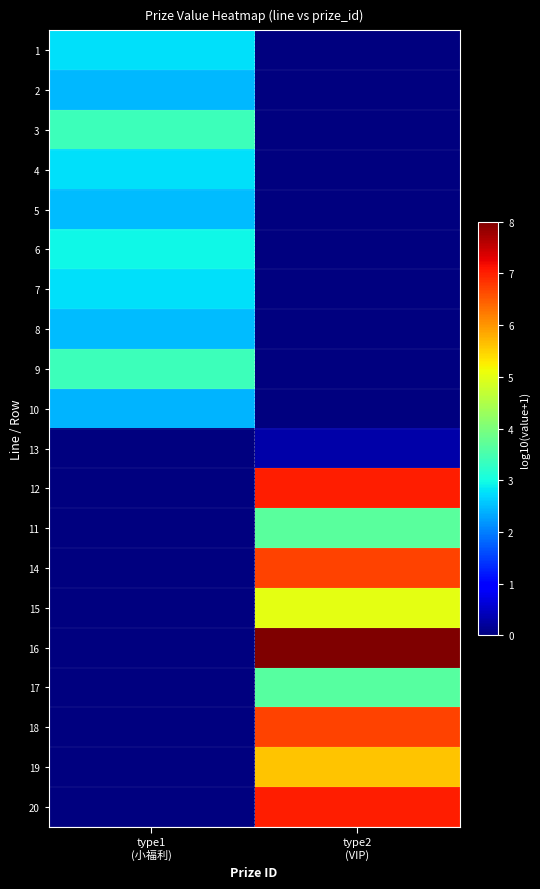

Reading left to right, extract all data points from this chart.

1: type1
(小福利)=2.8	type2
(VIP)=0.0
2: type1
(小福利)=2.5	type2
(VIP)=0.0
3: type1
(小福利)=3.4	type2
(VIP)=0.0
4: type1
(小福利)=2.8	type2
(VIP)=0.0
5: type1
(小福利)=2.5	type2
(VIP)=0.0
6: type1
(小福利)=3.0	type2
(VIP)=0.0
7: type1
(小福利)=2.8	type2
(VIP)=0.0
8: type1
(小福利)=2.5	type2
(VIP)=0.0
9: type1
(小福利)=3.4	type2
(VIP)=0.0
10: type1
(小福利)=2.4	type2
(VIP)=0.0
13: type1
(小福利)=0.0	type2
(VIP)=0.3
12: type1
(小福利)=0.0	type2
(VIP)=7.0
11: type1
(小福利)=0.0	type2
(VIP)=3.7
14: type1
(小福利)=0.0	type2
(VIP)=6.7
15: type1
(小福利)=0.0	type2
(VIP)=5.0
16: type1
(小福利)=0.0	type2
(VIP)=8.0
17: type1
(小福利)=0.0	type2
(VIP)=3.6
18: type1
(小福利)=0.0	type2
(VIP)=6.7
19: type1
(小福利)=0.0	type2
(VIP)=5.6
20: type1
(小福利)=0.0	type2
(VIP)=7.0